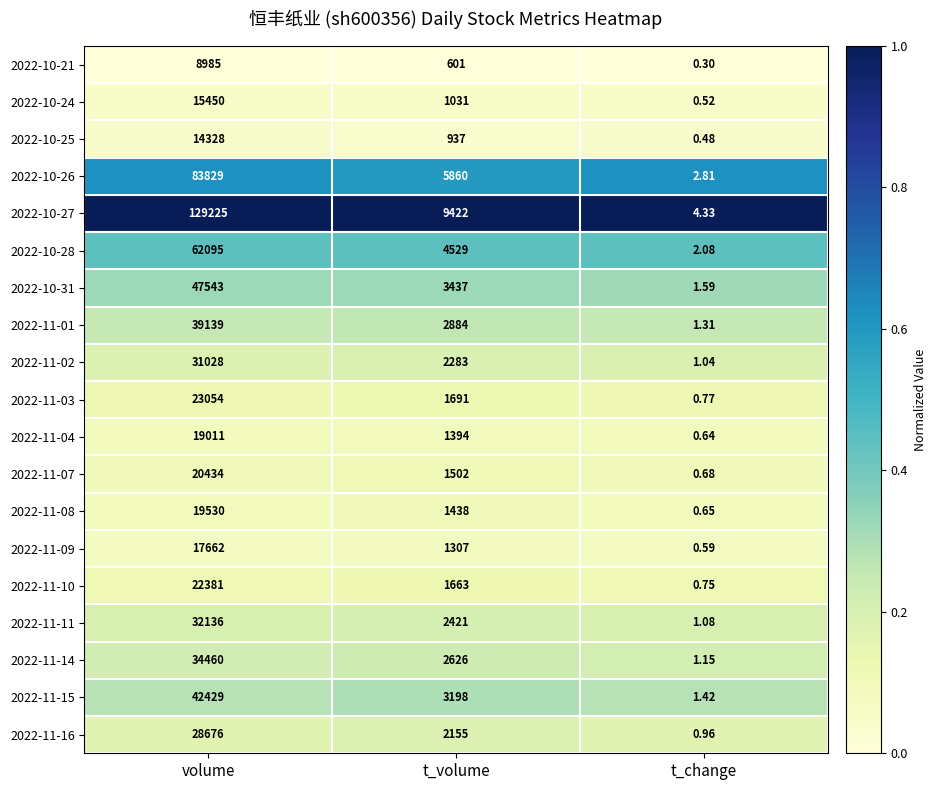

List the series in order of their peak value, lowest first.

2022-10-21, 2022-10-25, 2022-10-24, 2022-11-09, 2022-11-04, 2022-11-08, 2022-11-07, 2022-11-10, 2022-11-03, 2022-11-16, 2022-11-02, 2022-11-11, 2022-11-14, 2022-11-01, 2022-11-15, 2022-10-31, 2022-10-28, 2022-10-26, 2022-10-27